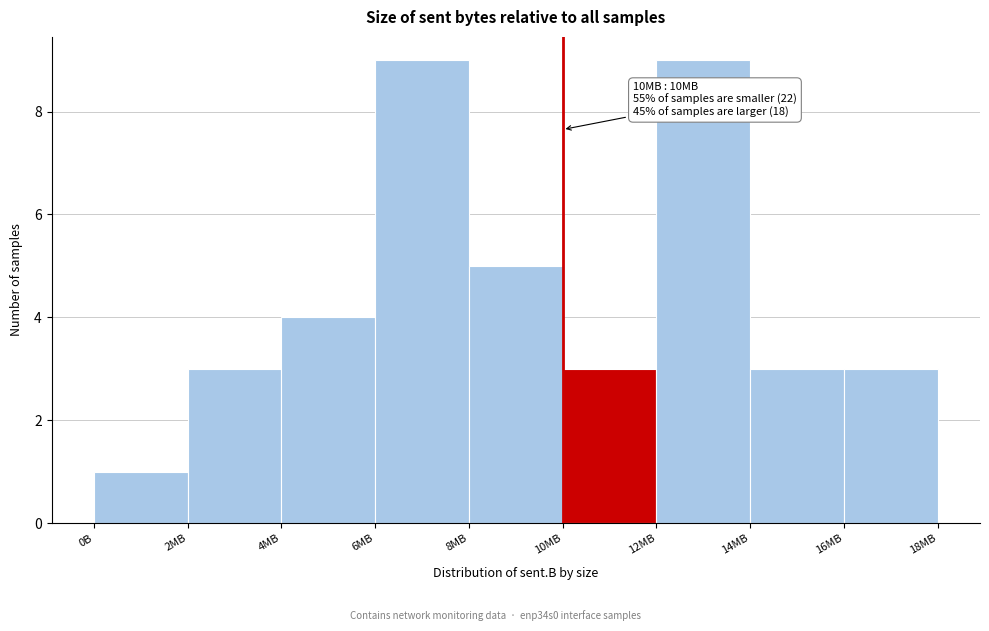

Reading right to left, extract all data points from this chart.

3	3	9	3	5	9	4	3	1